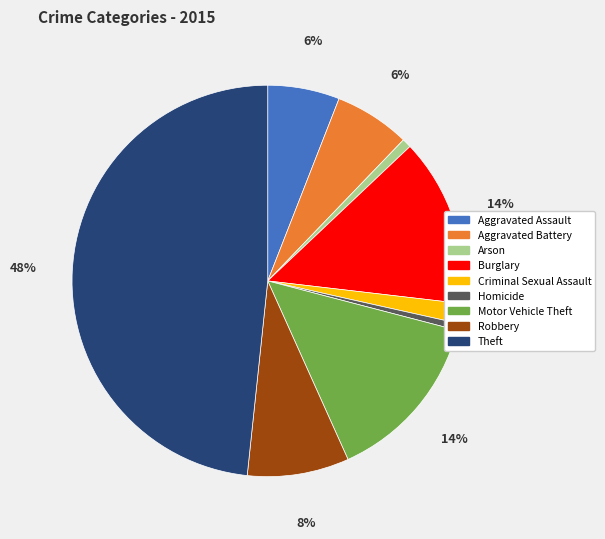

Is Aggravated Assault the majority of the pie?

No